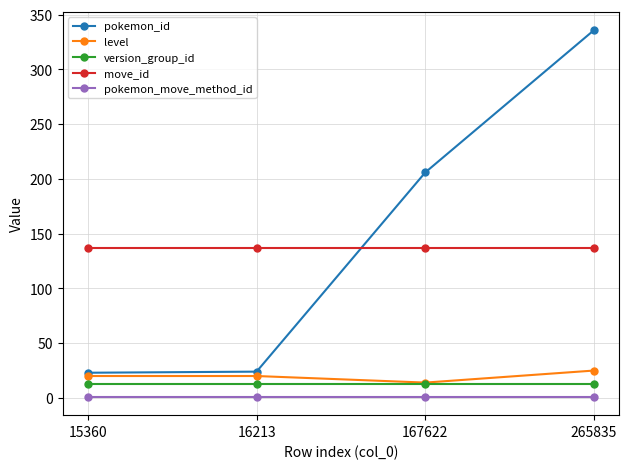

True or false: level has more than 1 interior local peaks.

False